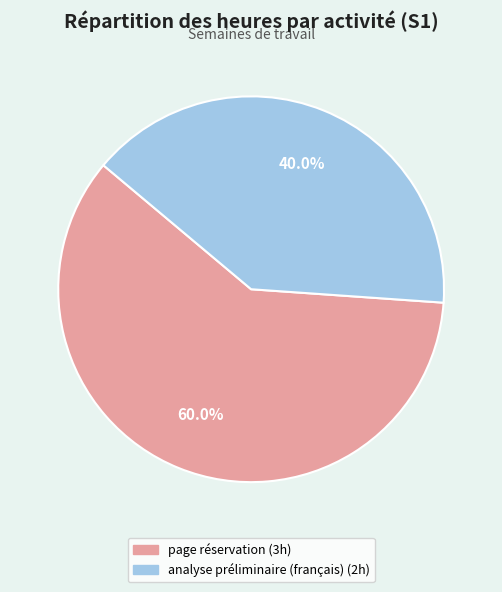

Count the number of slices in the pie.

2